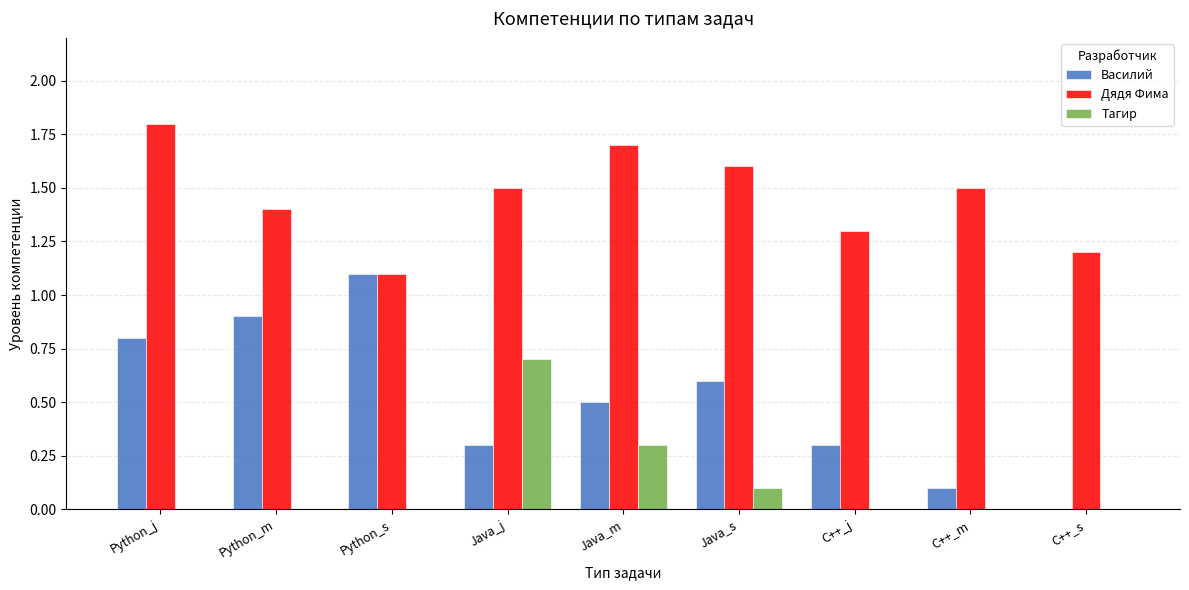

Reading left to right, transcribe all the data shown in this chart.

Василий: 0.8	0.9	1.1	0.3	0.5	0.6	0.3	0.1	0.0
Дядя Фима: 1.8	1.4	1.1	1.5	1.7	1.6	1.3	1.5	1.2
Тагир: 0.0	0.0	0.0	0.7	0.3	0.1	0.0	0.0	0.0